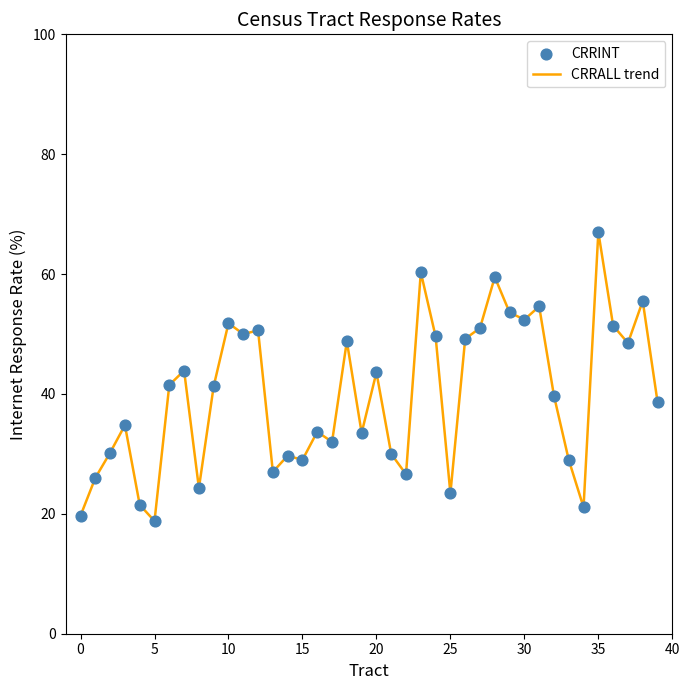

What is the difference between the maximum and minimum values?

48.2